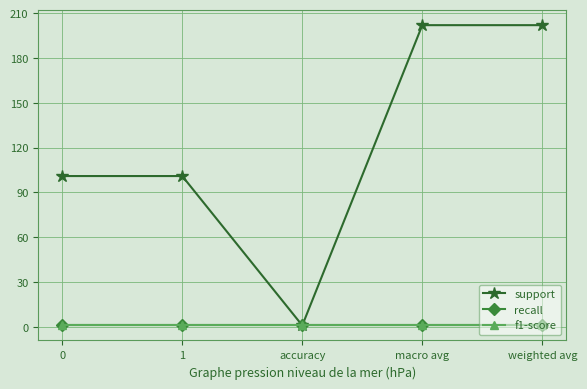

Does the chart have visible grid lines?

Yes